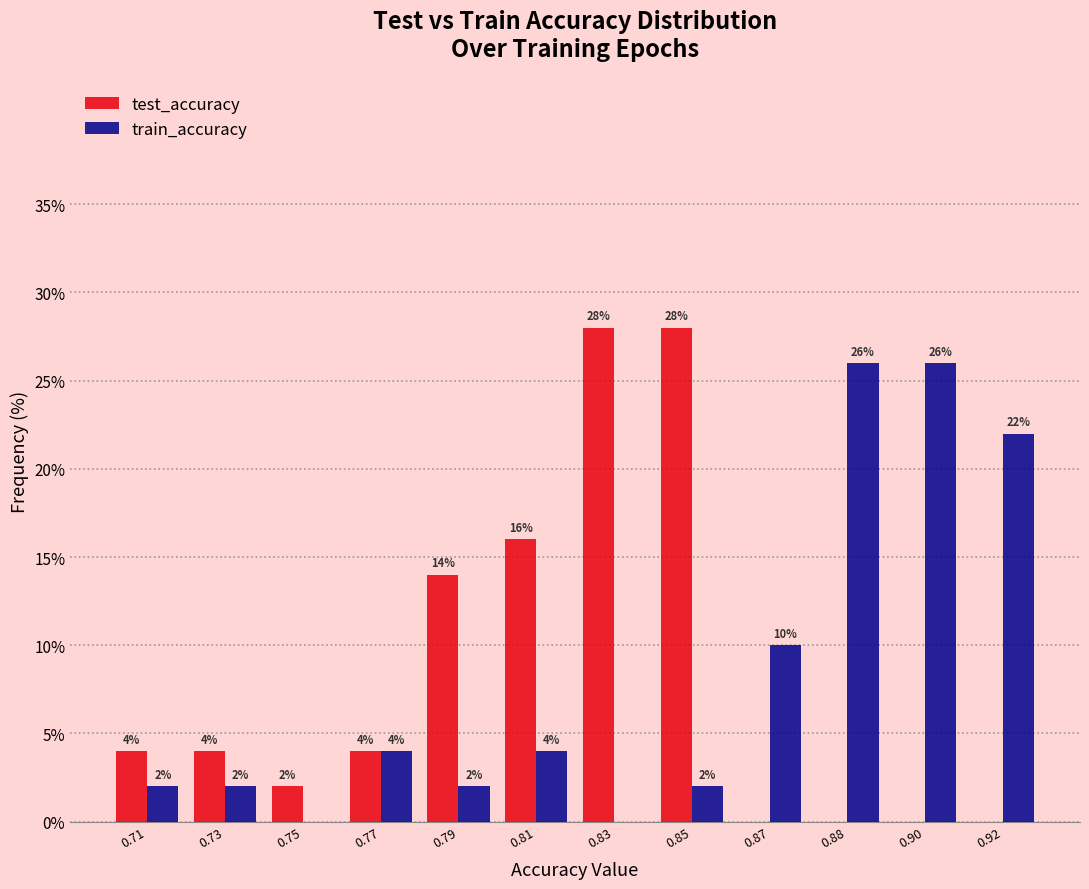

Reading left to right, extract all data points from this chart.

test_accuracy: 0.71=4.0	0.73=4.0	0.75=2.0	0.77=4.0	0.79=14.0	0.81=16.0	0.83=28.0	0.85=28.0	0.87=0.0	0.88=0.0	0.90=0.0	0.92=0.0
train_accuracy: 0.71=2.0	0.73=2.0	0.75=0.0	0.77=4.0	0.79=2.0	0.81=4.0	0.83=0.0	0.85=2.0	0.87=10.0	0.88=26.0	0.90=26.0	0.92=22.0